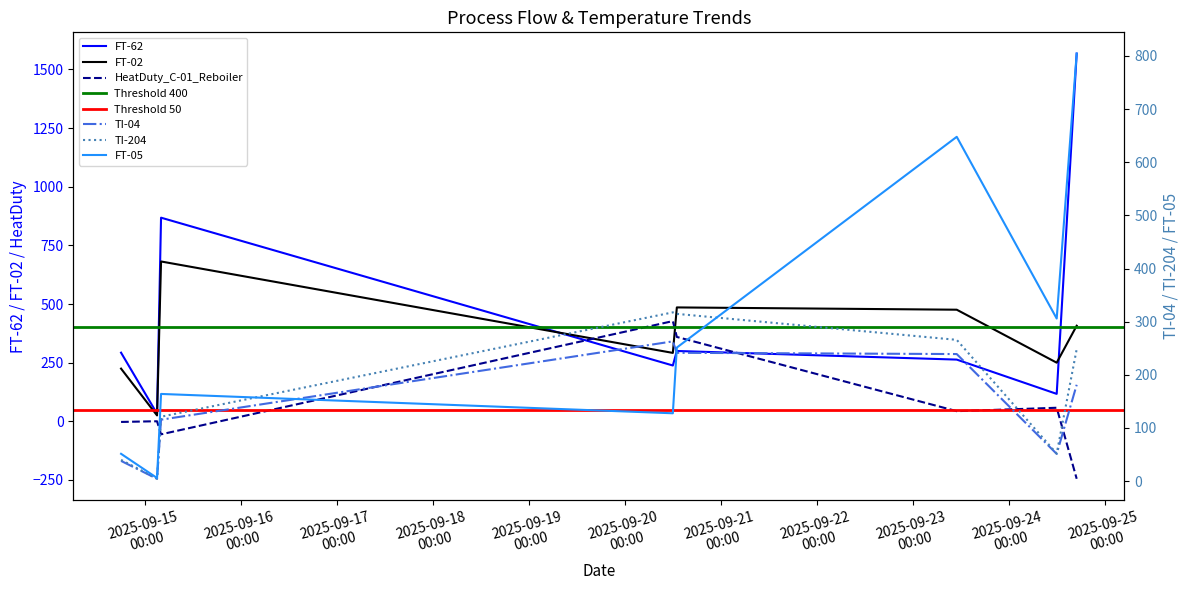

Which series changed the most between 2025-09-23 11:00:00 and 2025-09-24 17:00:00?

FT-62